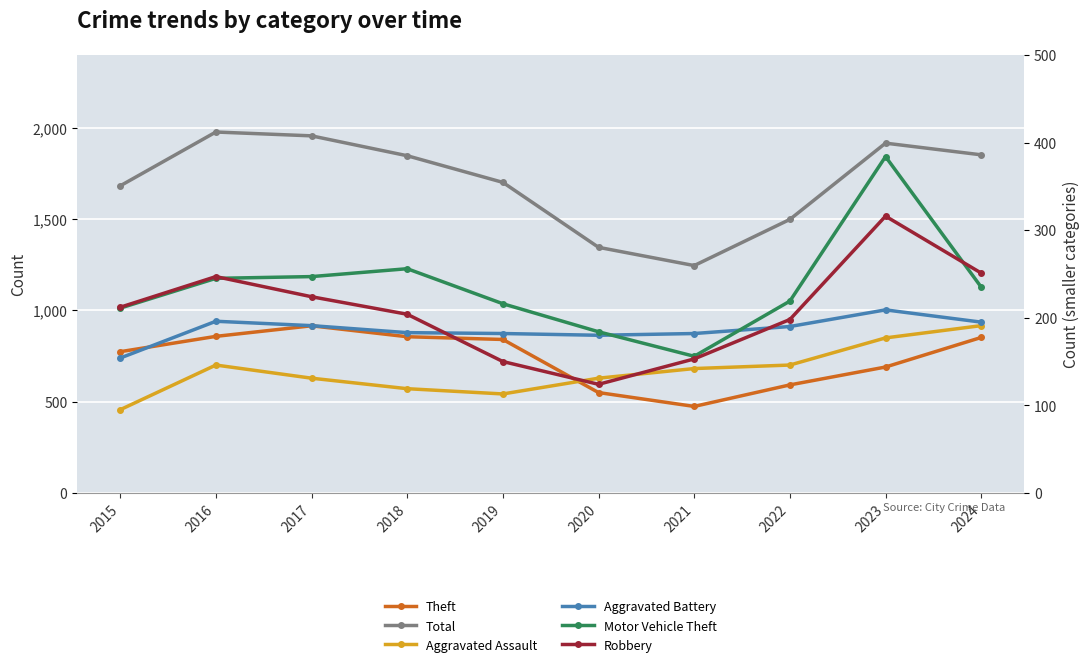

How many interior local valleys does the Theft series have?

1